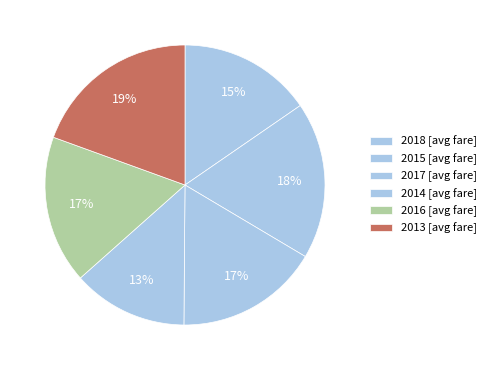

How many slices are in this pie chart?

6